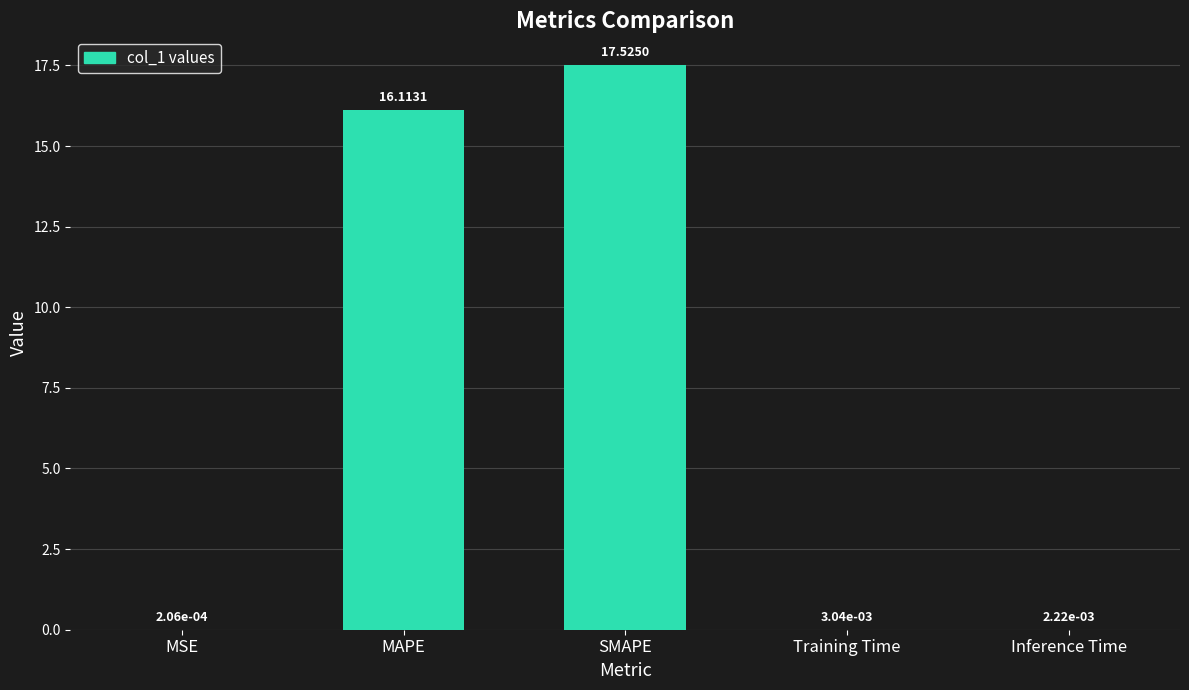

At which category does the chart reach its peak across all series?

SMAPE